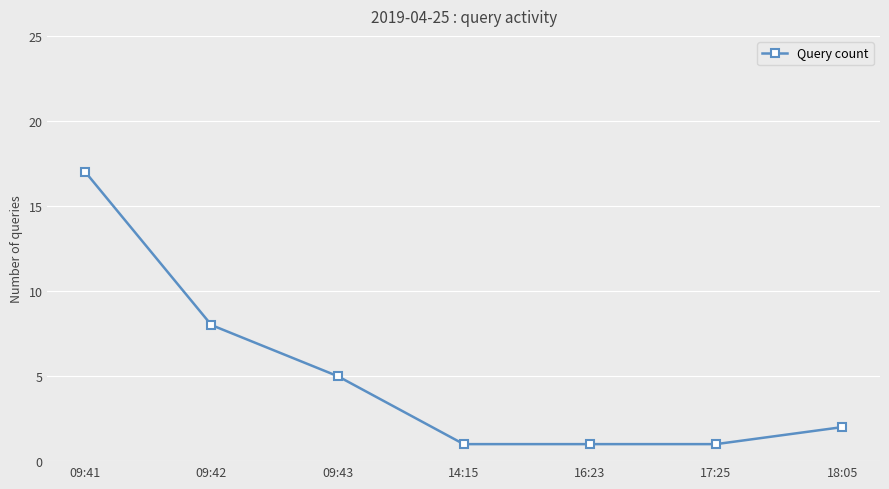

What is the greatest value displayed?

17